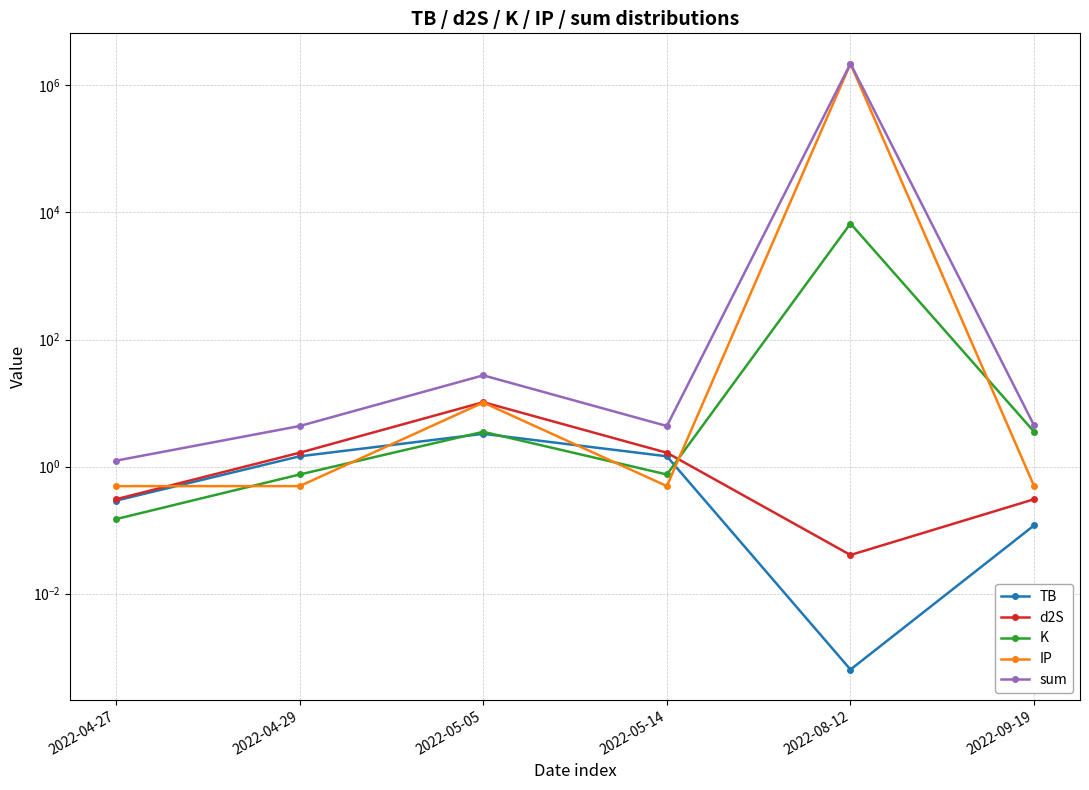

True or false: sum and IP intersect in this chart.

False